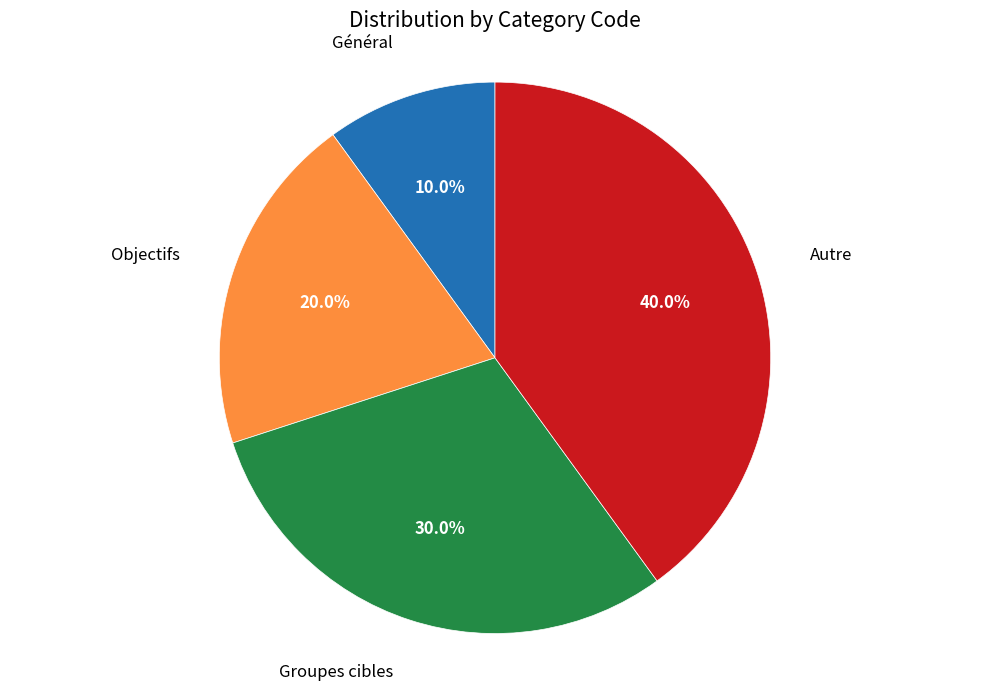

What is the smallest slice in the pie chart?

Général